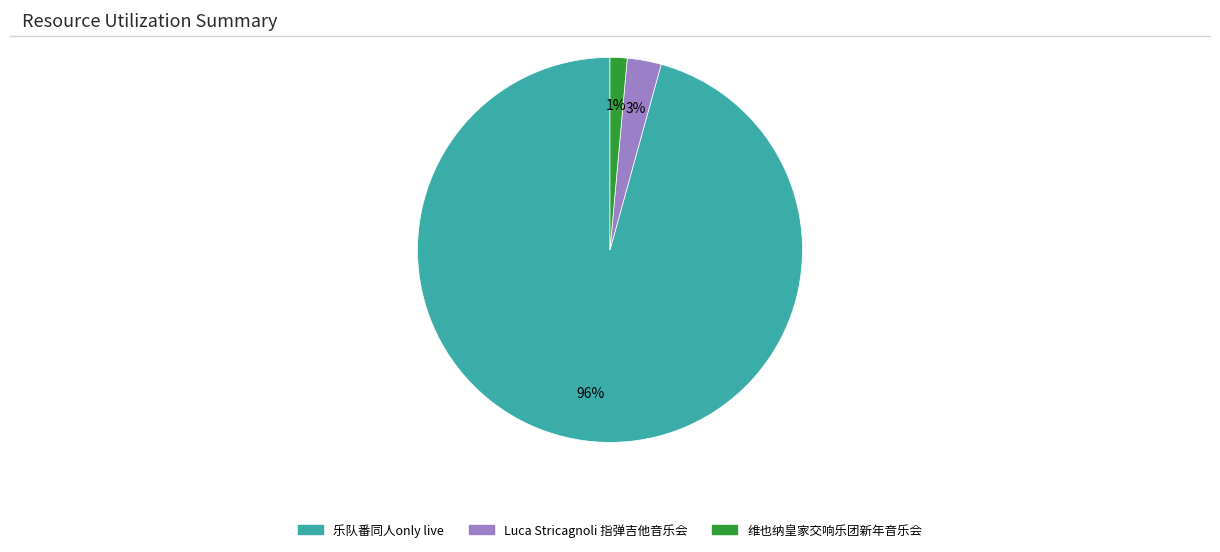

To the nearest percent, what is the average slice percentage?

33%